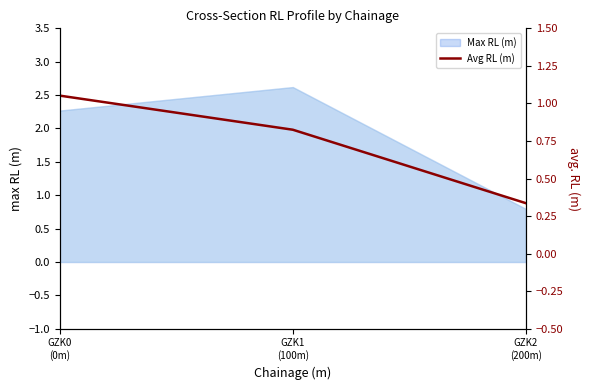

What is the label of the 1st point from the right?

GZK2
(200m)